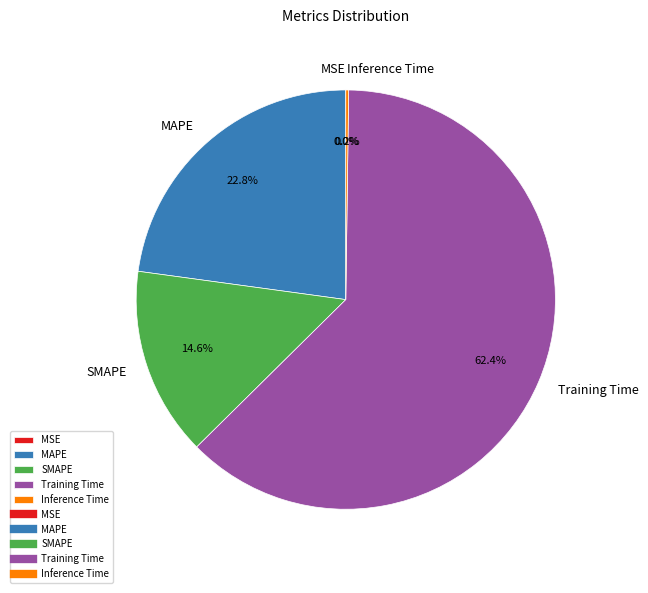

Which has a higher value, MAPE or SMAPE?

MAPE